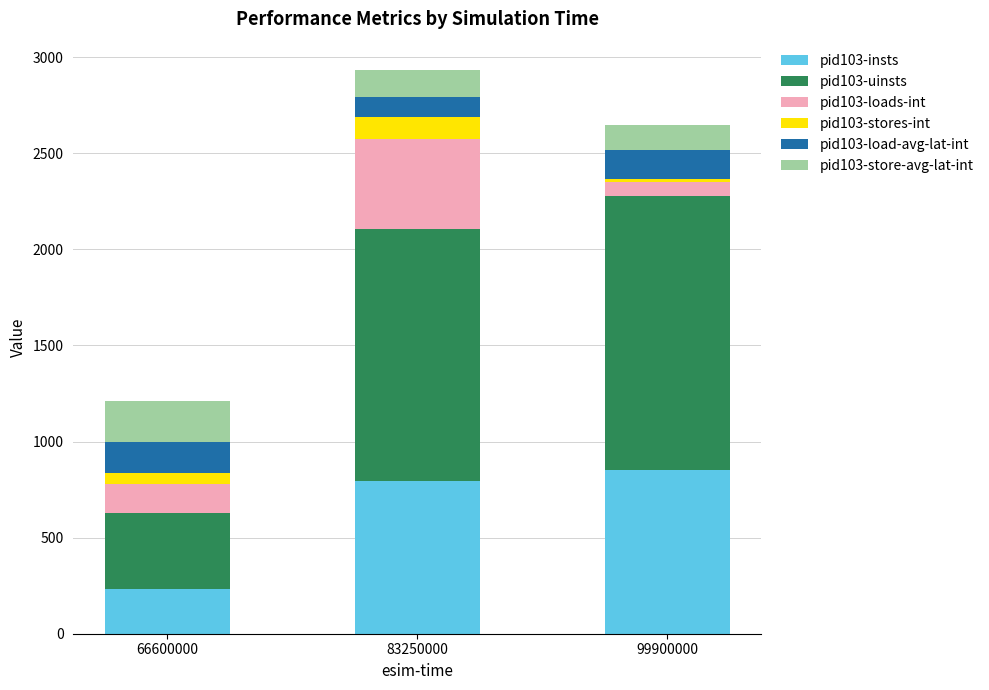

Which category has the lowest value in the pid103-insts series?

66600000